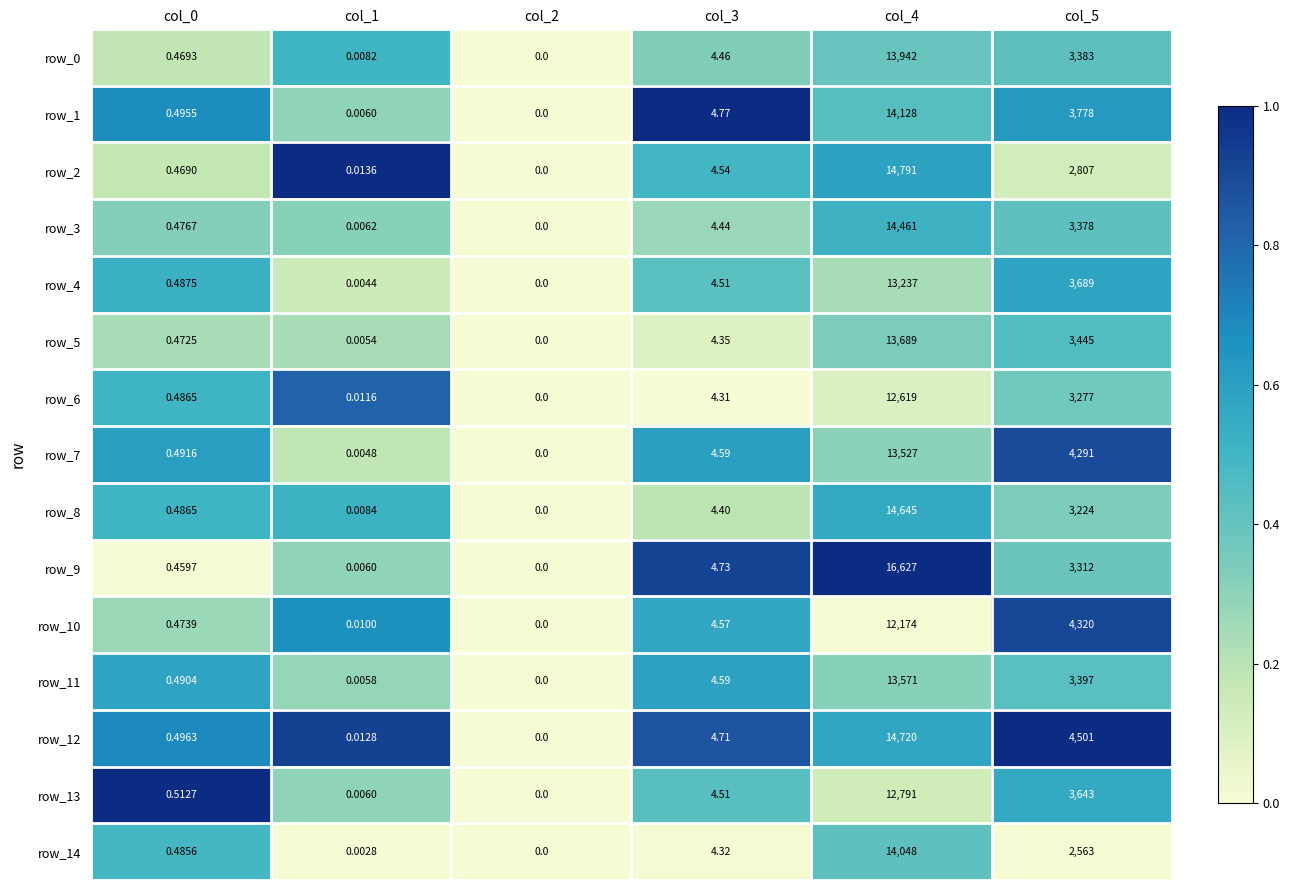

Which category has the highest value in the row_6 series?

col_4